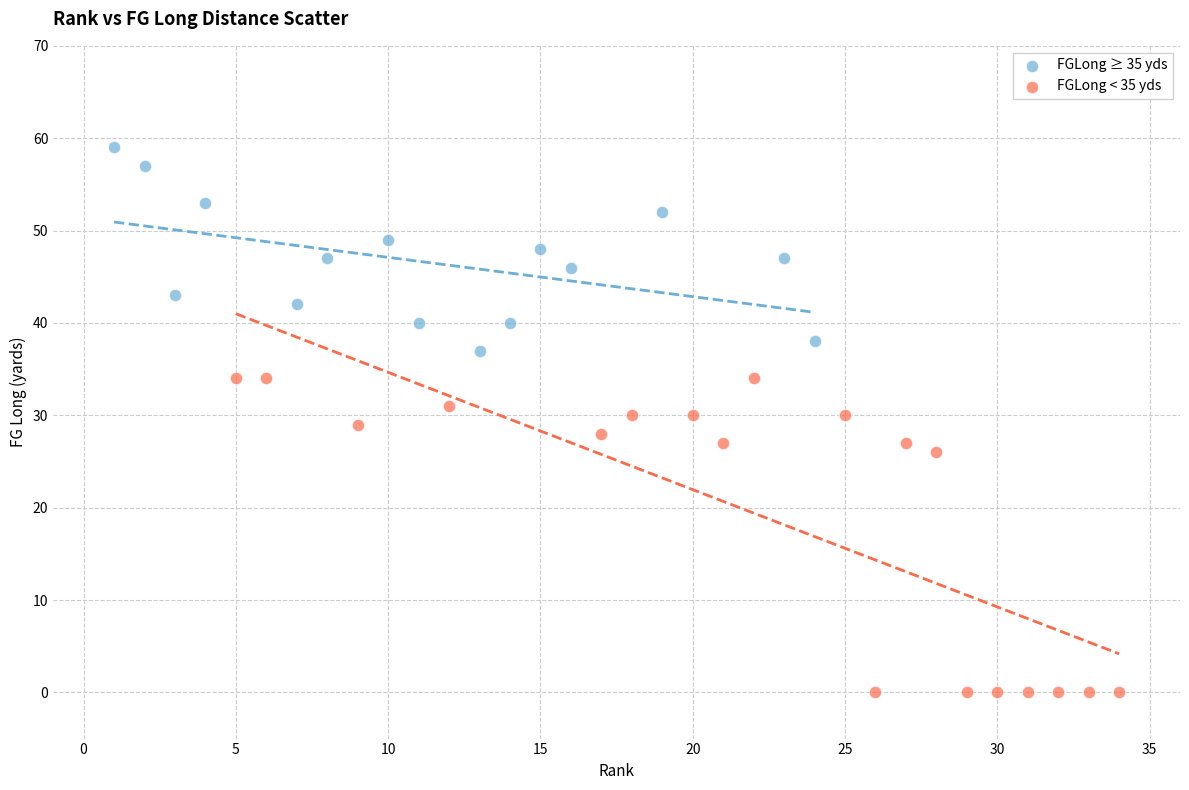

Which series contains the highest Y value?

FGLong ≥ 35 yds